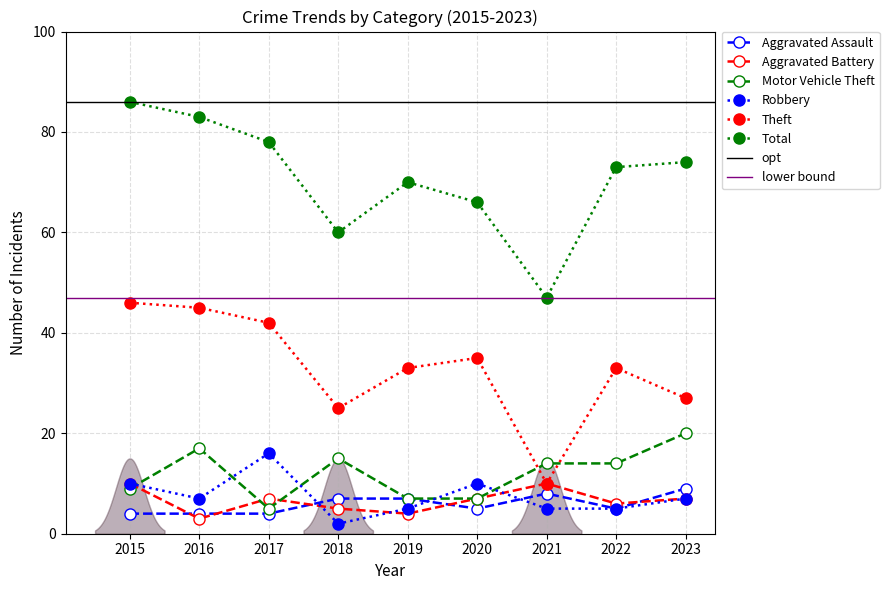

Is it true that Aggravated Assault equals 8 at 2021?

True